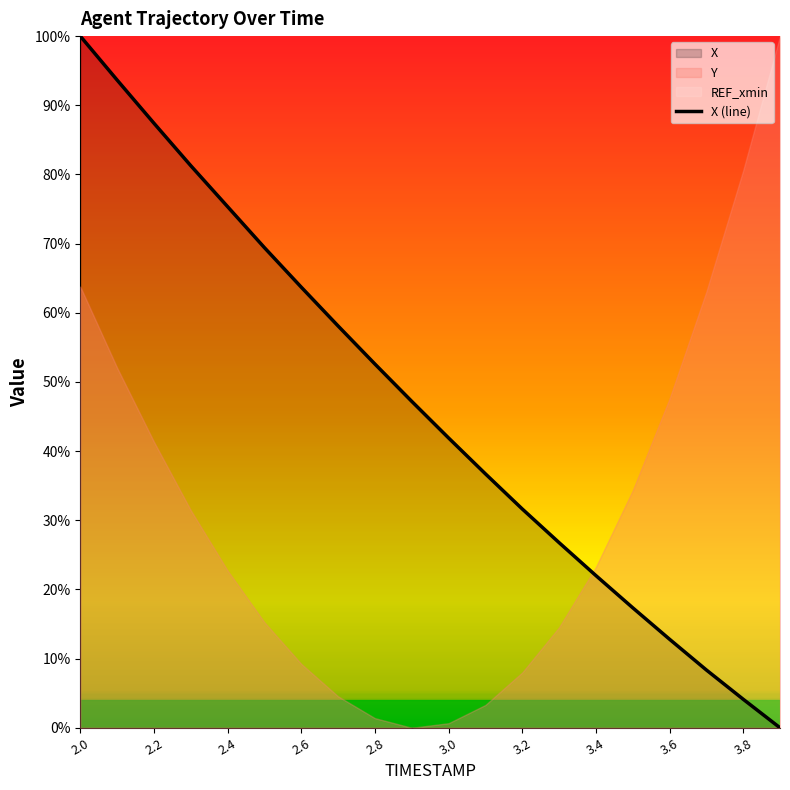

How many lines are shown in the chart?

1